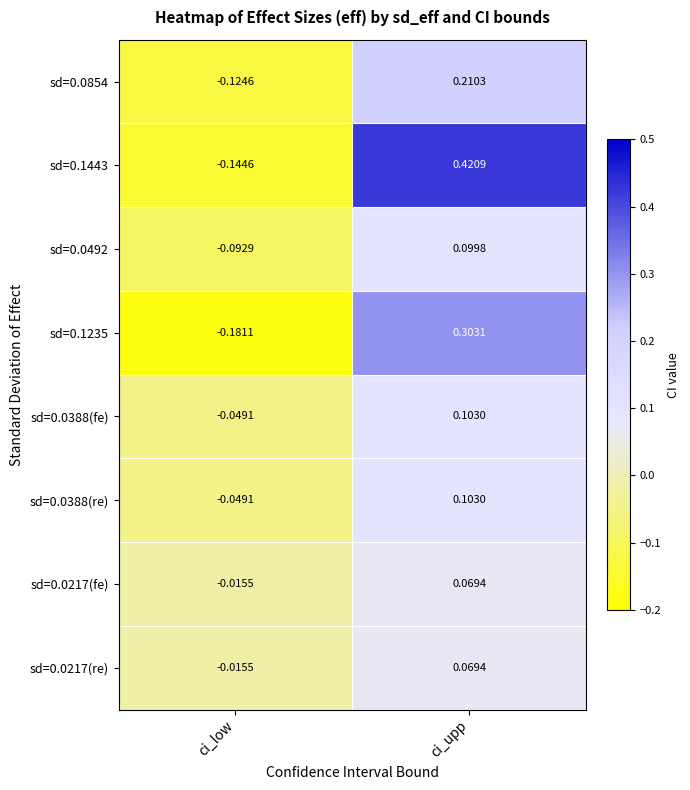

List the labels in order of sd=0.0854 value, largest first.

ci_upp, ci_low